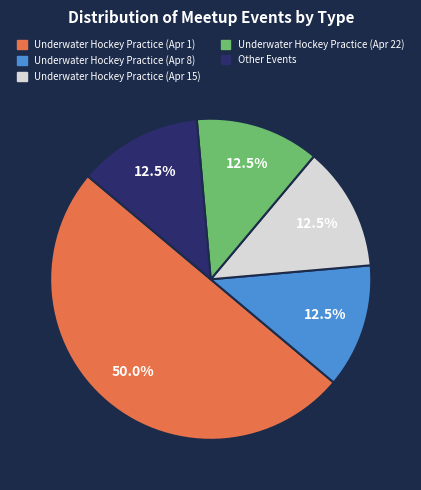

Does Underwater Hockey Practice (Apr 15) represent more than half of the total?

No